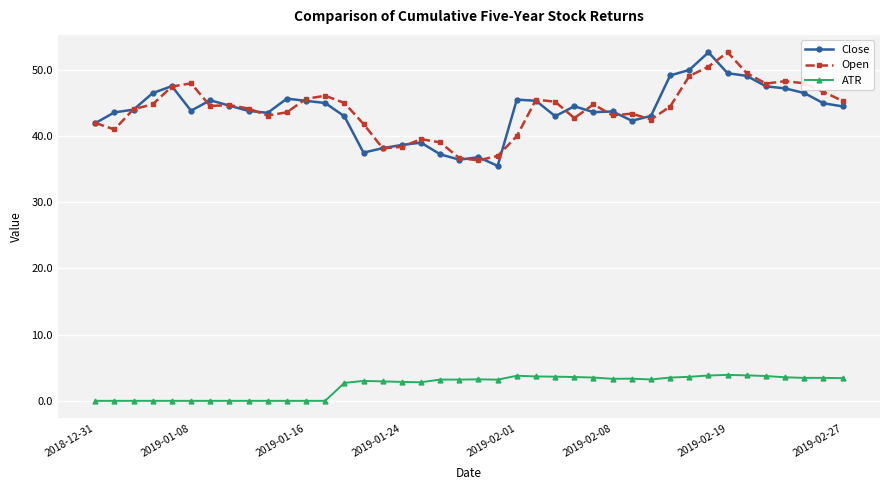

True or false: Close has more than 1 points higher than both neighbors.

True